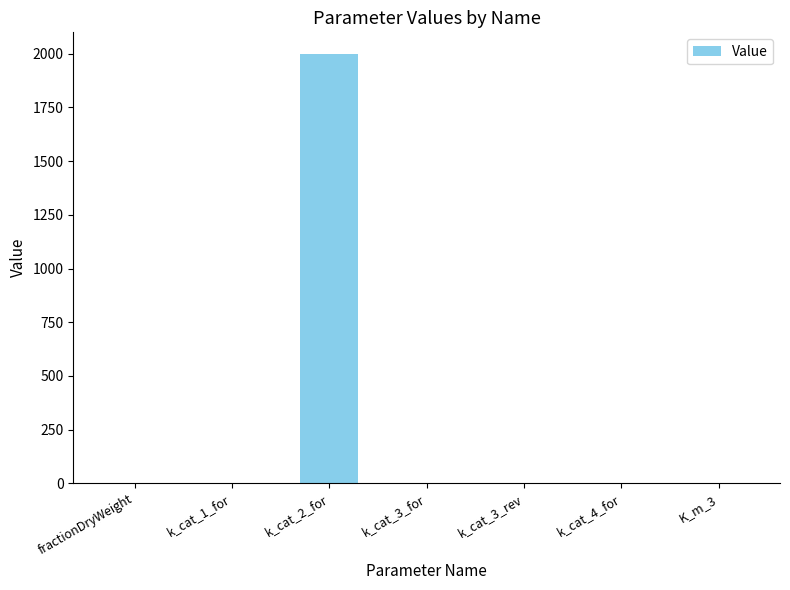

Is it true that the value at k_cat_1_for is 1.0?

True